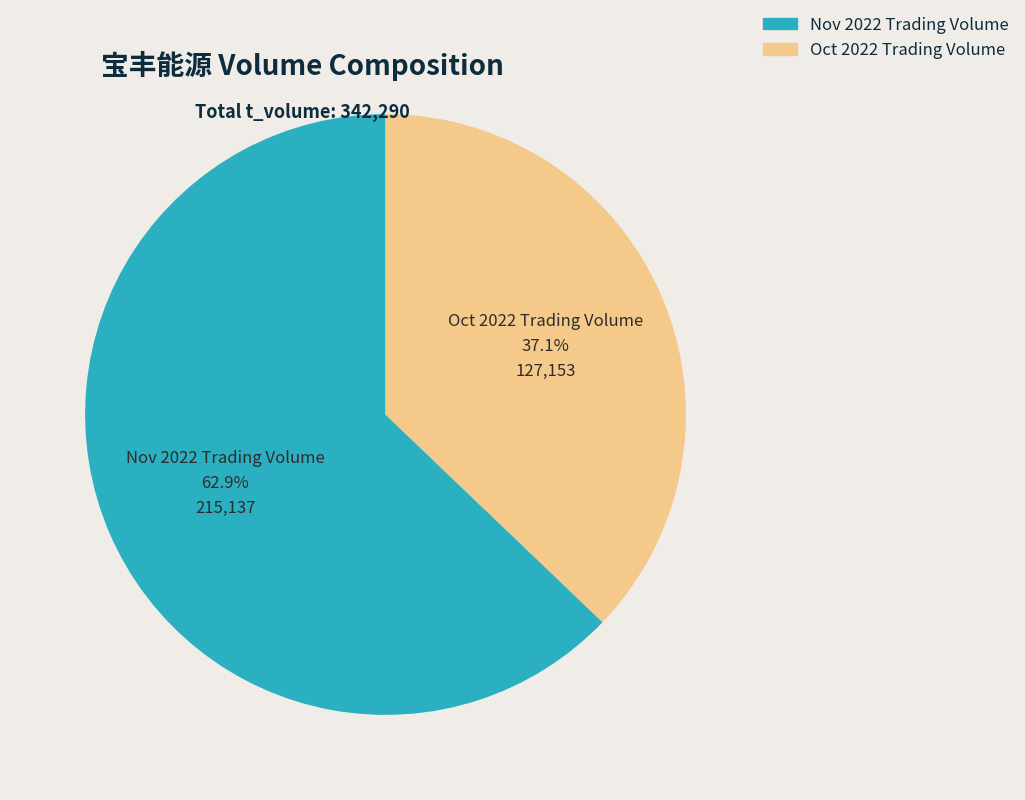

Is there a majority slice in this chart?

Yes